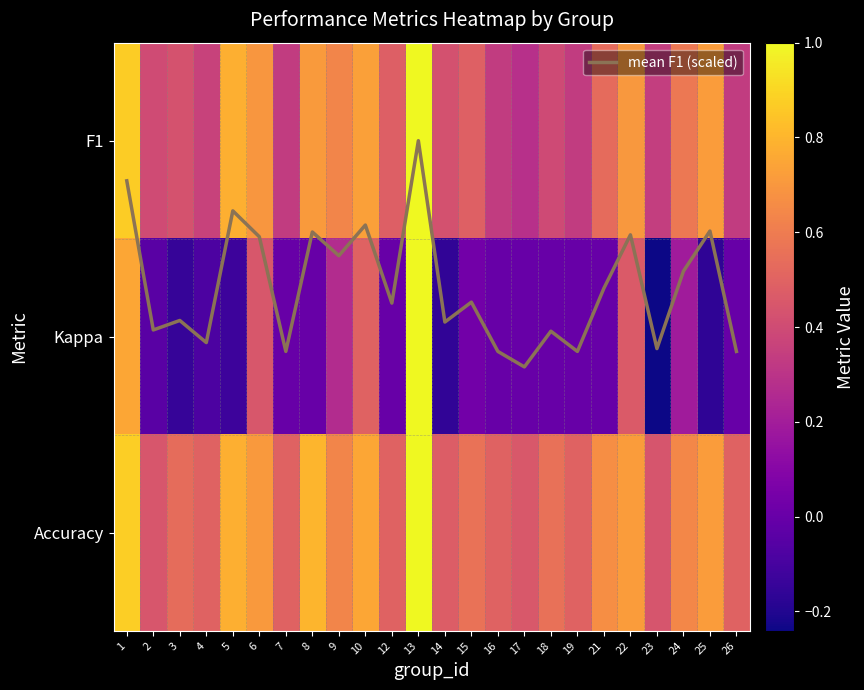

The value of mean F1 (scaled) at 9 is 0.6. True or false?

True